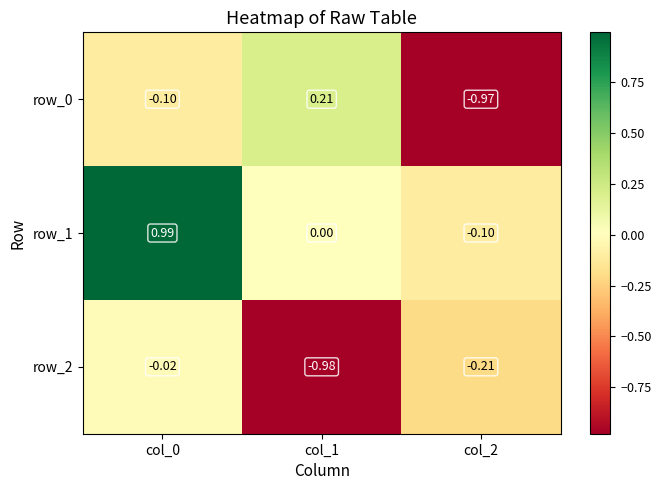

Is it true that row_0 equals -0.0 at col_0?

False